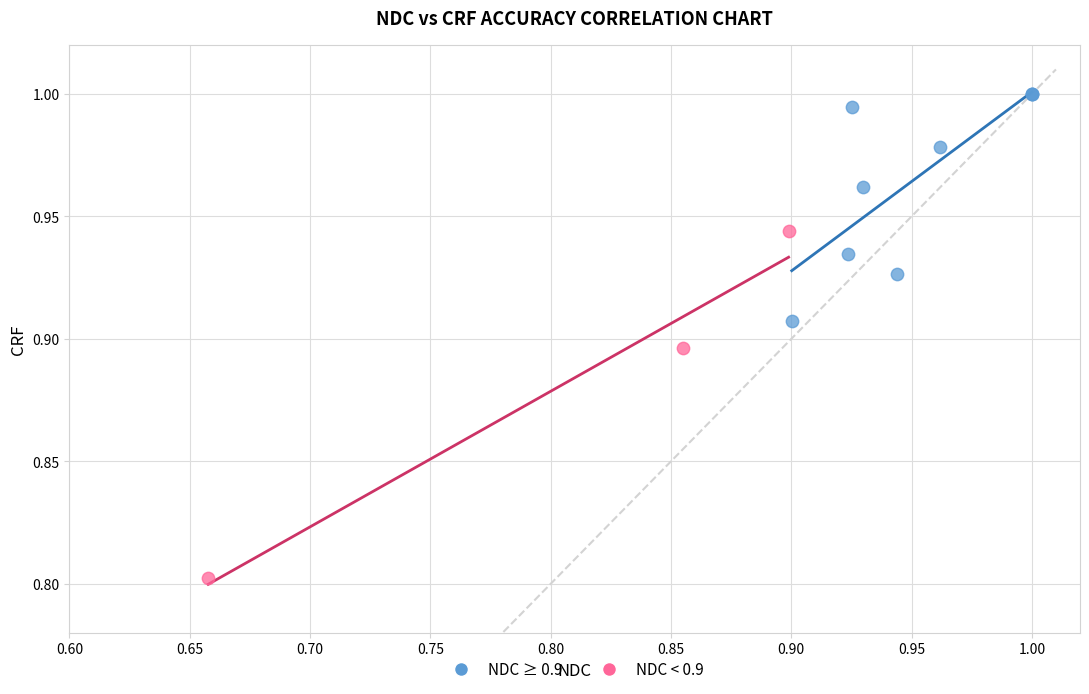

Which series contains the lowest Y value?

NDC < 0.9